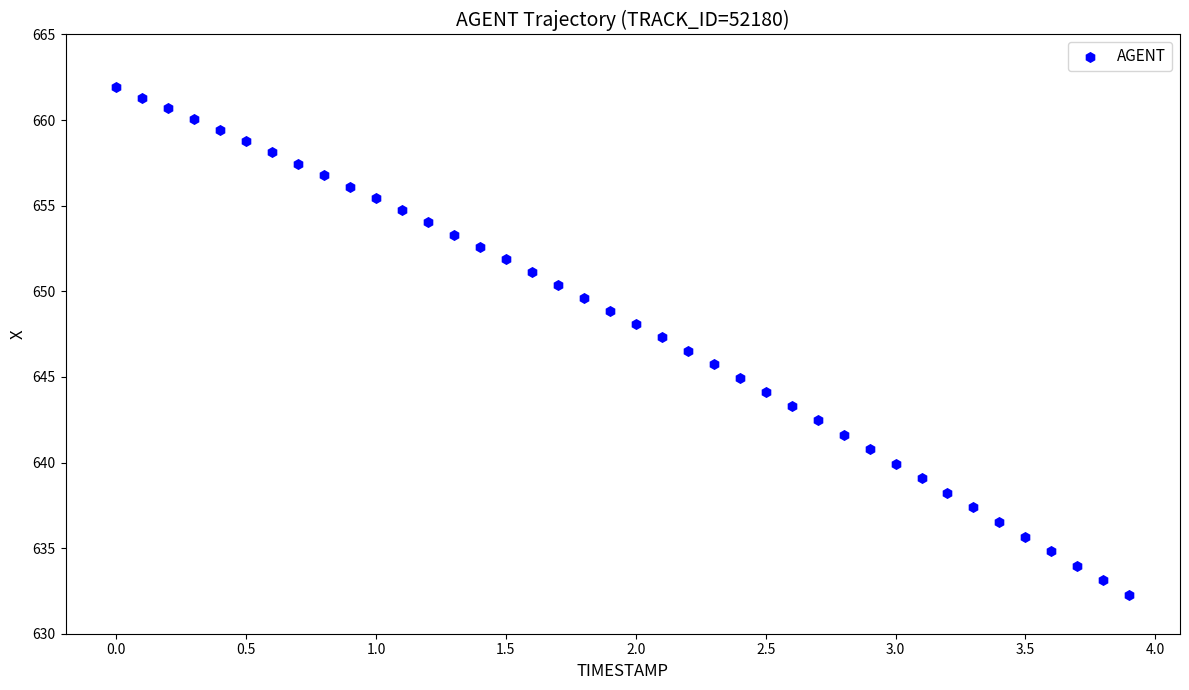

What is the range of X values (max minus min)?

3.9